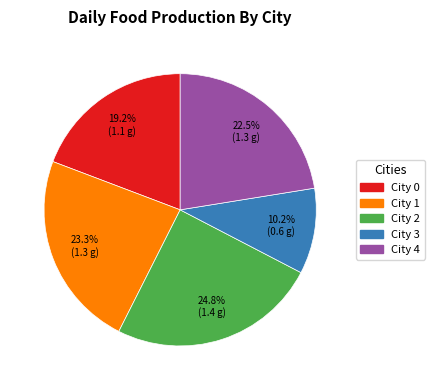

Does any single category account for the majority?

No